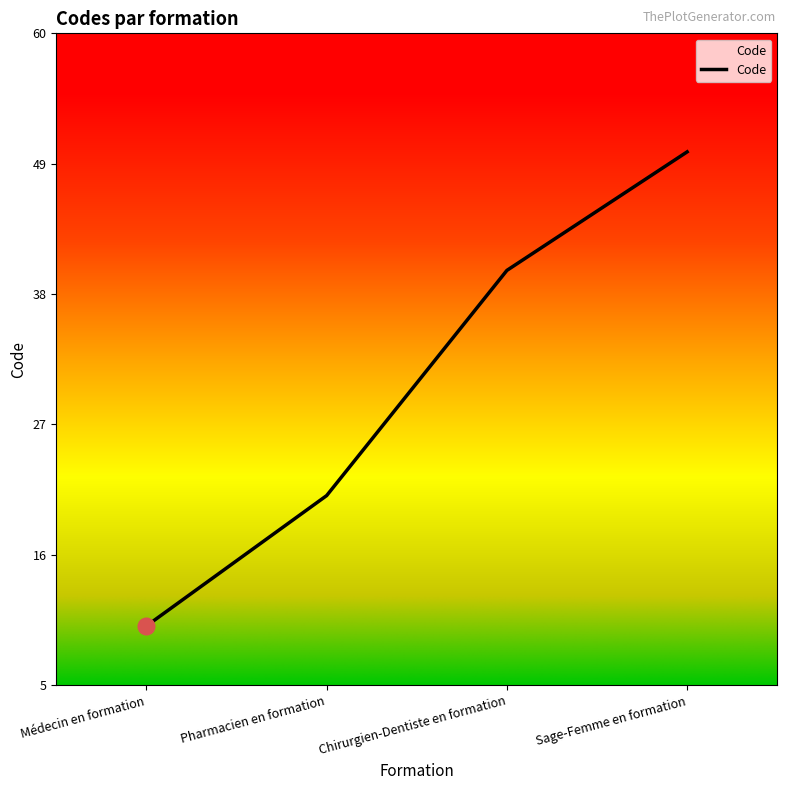

What is the sum of the values at Médecin en formation and Chirurgien-Dentiste en formation?

50